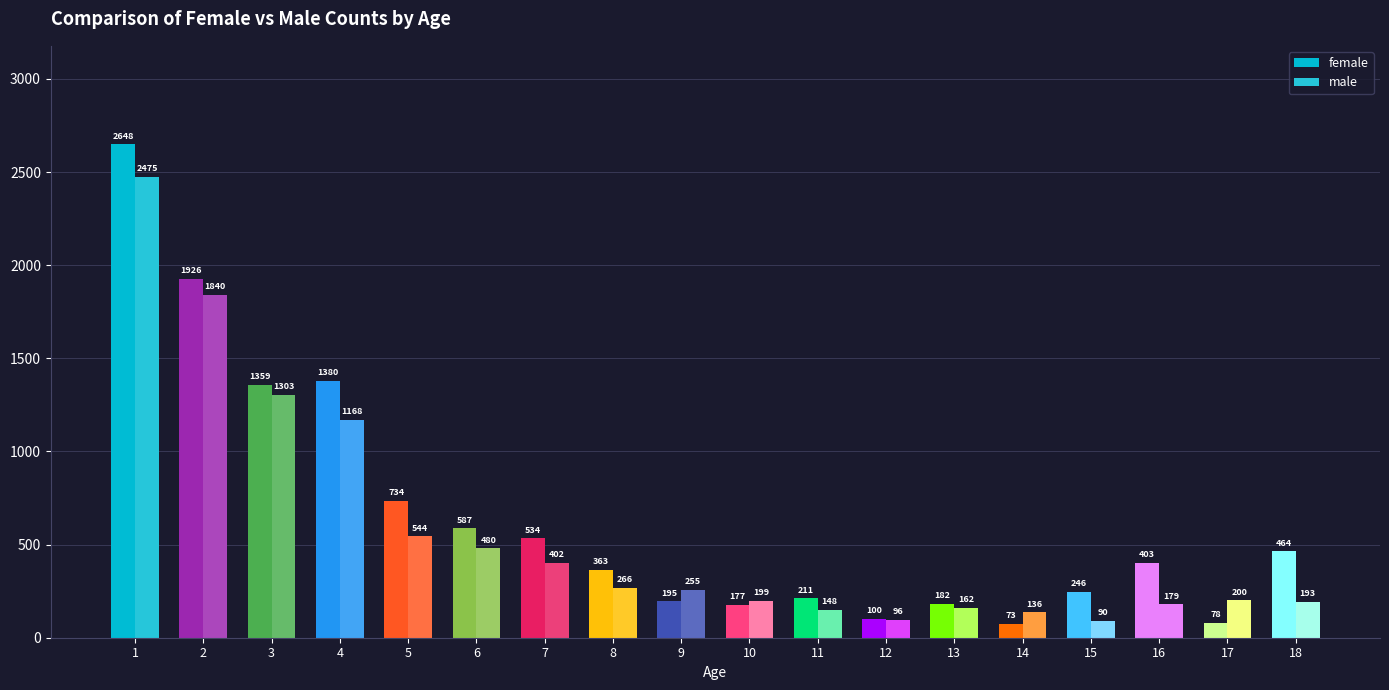

What is the value of the male bar at the 12th from the left?

96